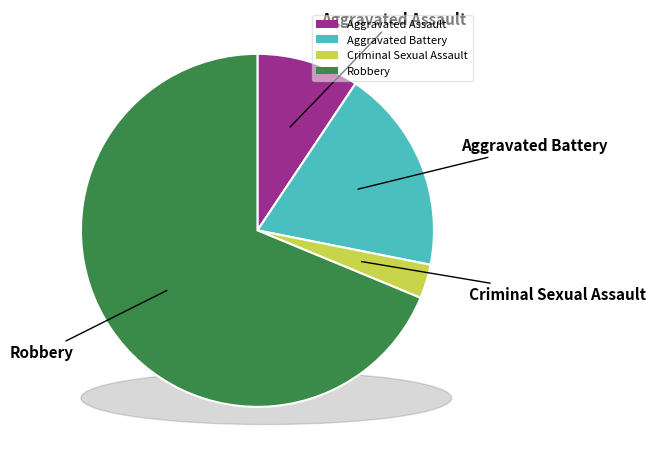

What is the change in value from Aggravated Assault to Robbery?

+19